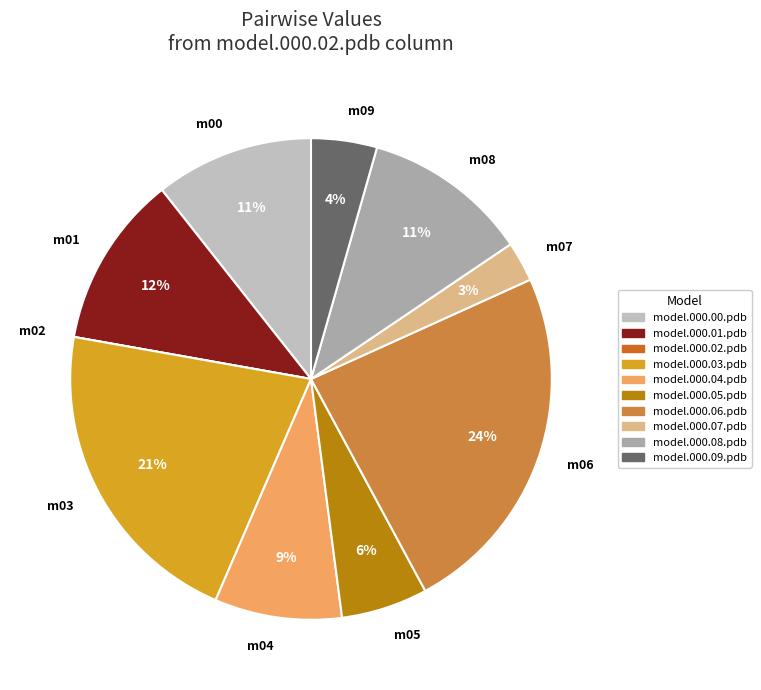

To the nearest percent, what percentage of the pie is m07?

3%